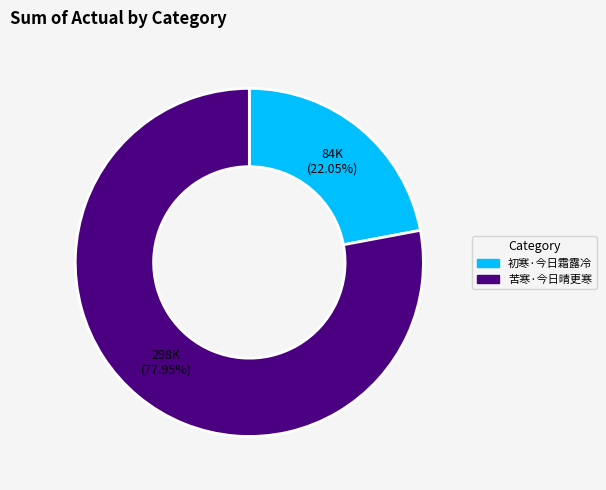

Is there any slice that represents more than half of the pie?

Yes